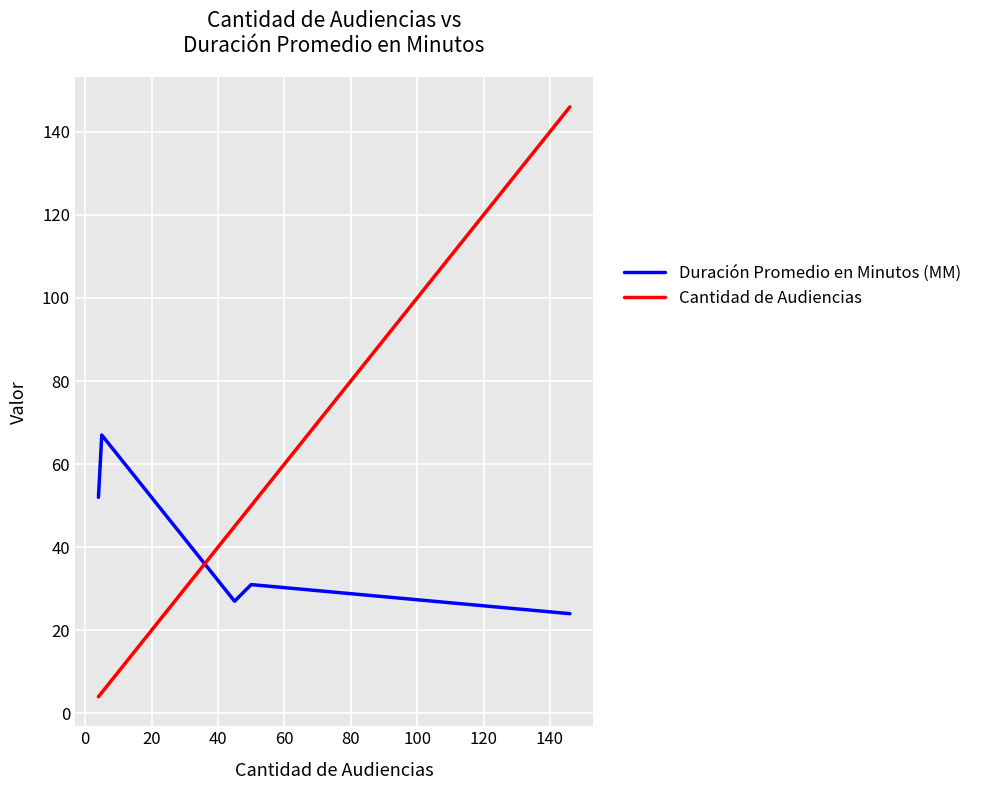

How many lines are shown in the chart?

2